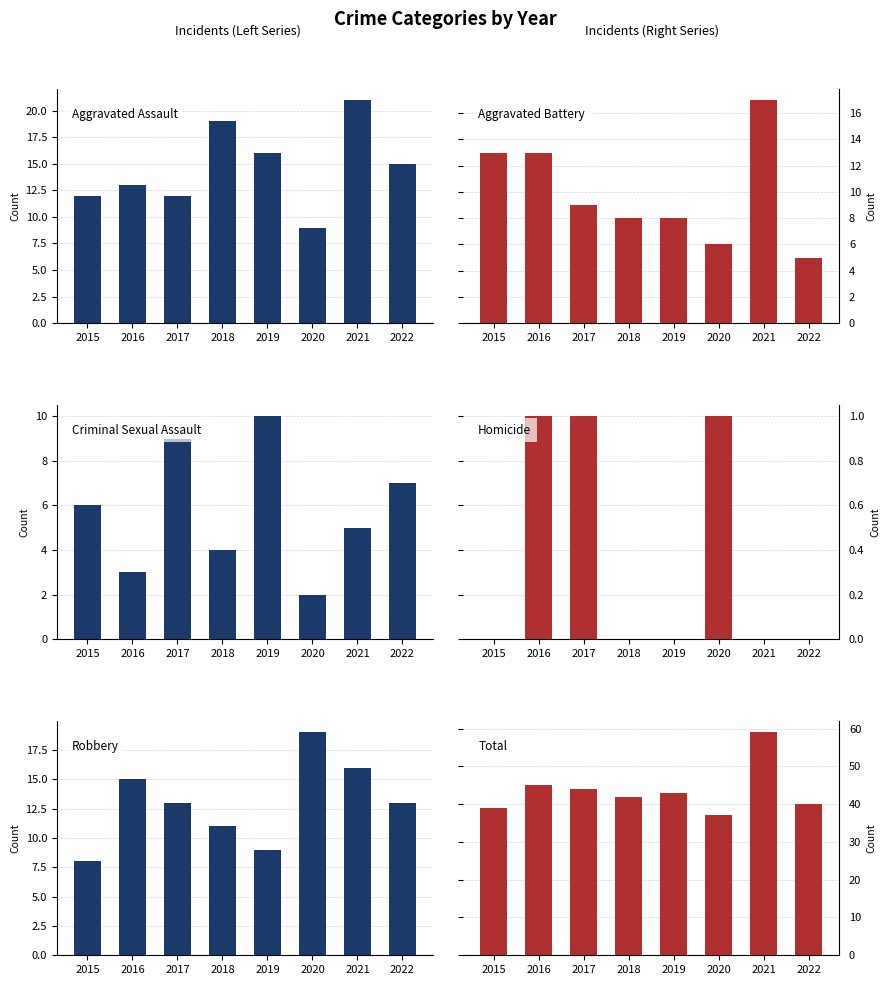

Does the chart contain stacked bars?

No